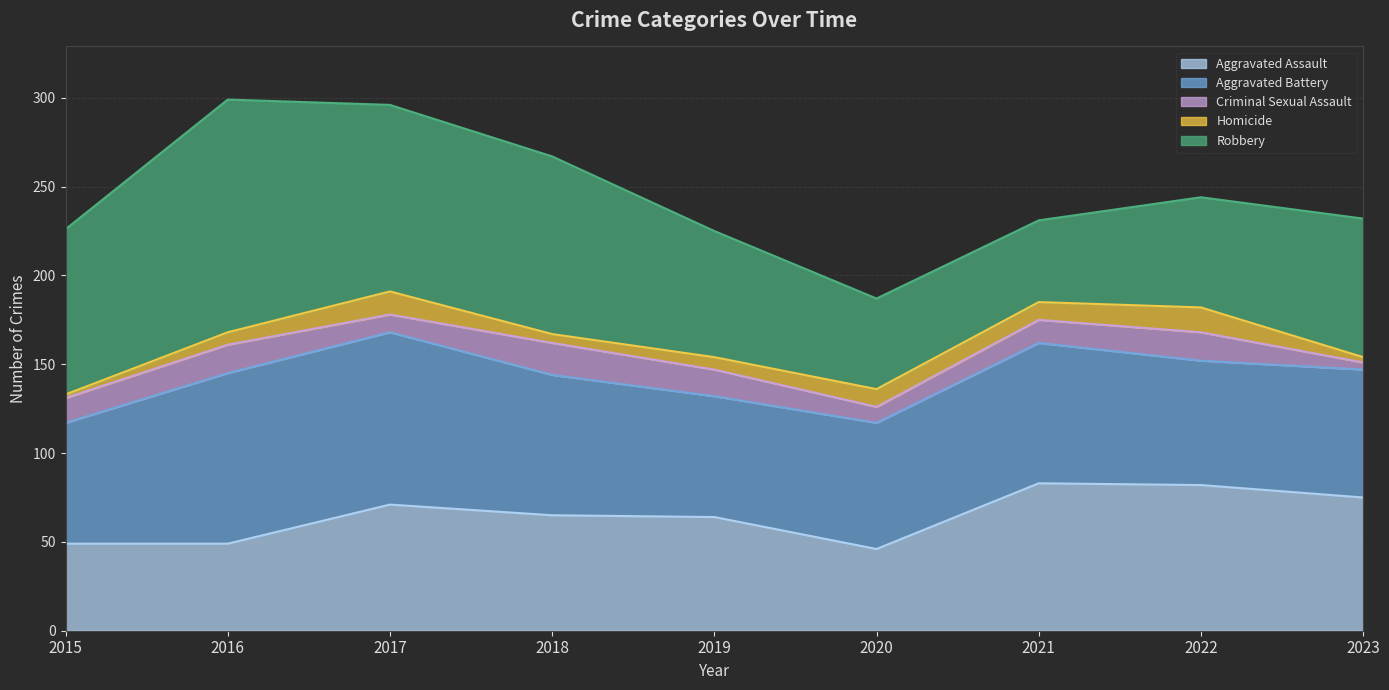

Where is the first local maximum for Robbery?

2016